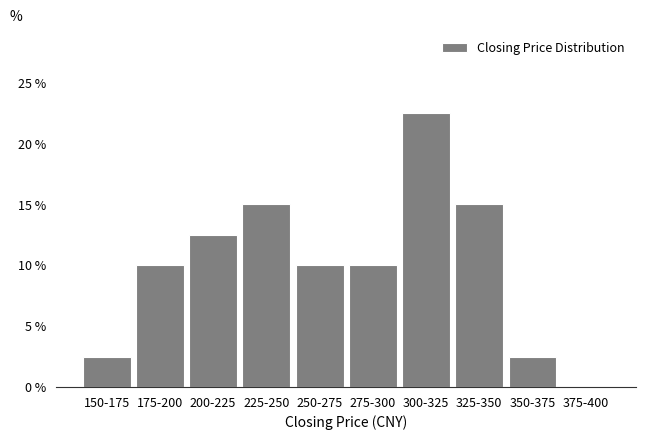

Reading left to right, transcribe all the data shown in this chart.

150-175=2.5	175-200=10.0	200-225=12.5	225-250=15.0	250-275=10.0	275-300=10.0	300-325=22.5	325-350=15.0	350-375=2.5	375-400=0.0